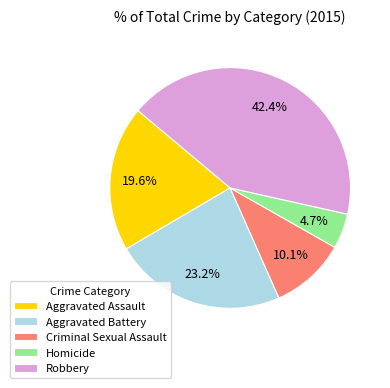

Which has a higher value, Aggravated Battery or Criminal Sexual Assault?

Aggravated Battery